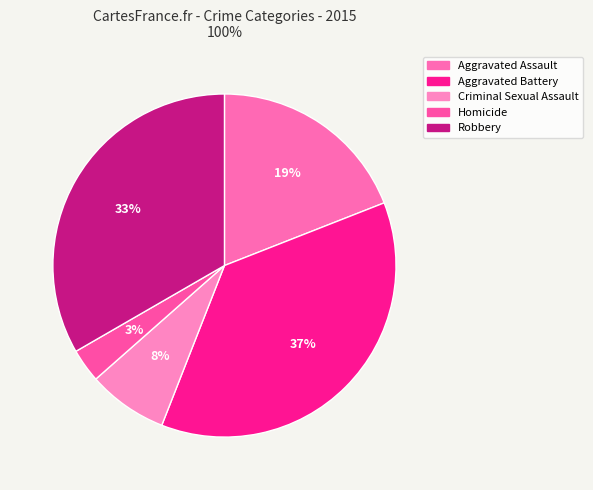

True or false: Aggravated Assault accounts for 19% of the total.

True